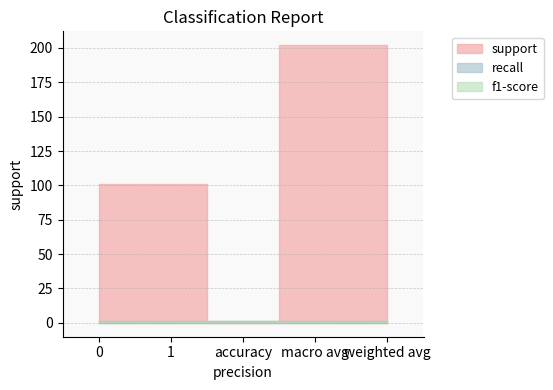

Which label corresponds to the smallest value in the chart?

accuracy